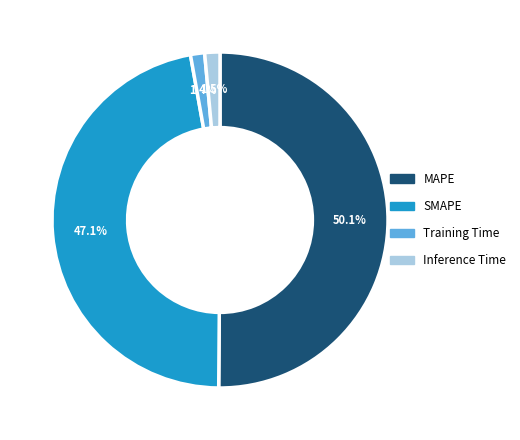

To the nearest percent, what is the combined percentage of Training Time and MAPE?

51%